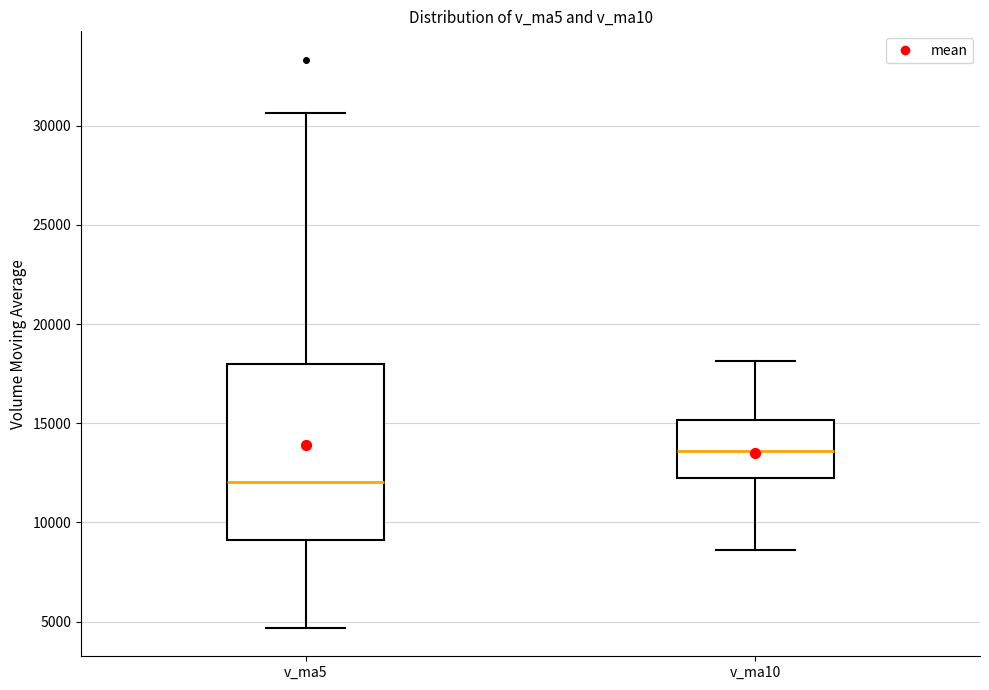

Which box has the lowest median line?

v_ma5